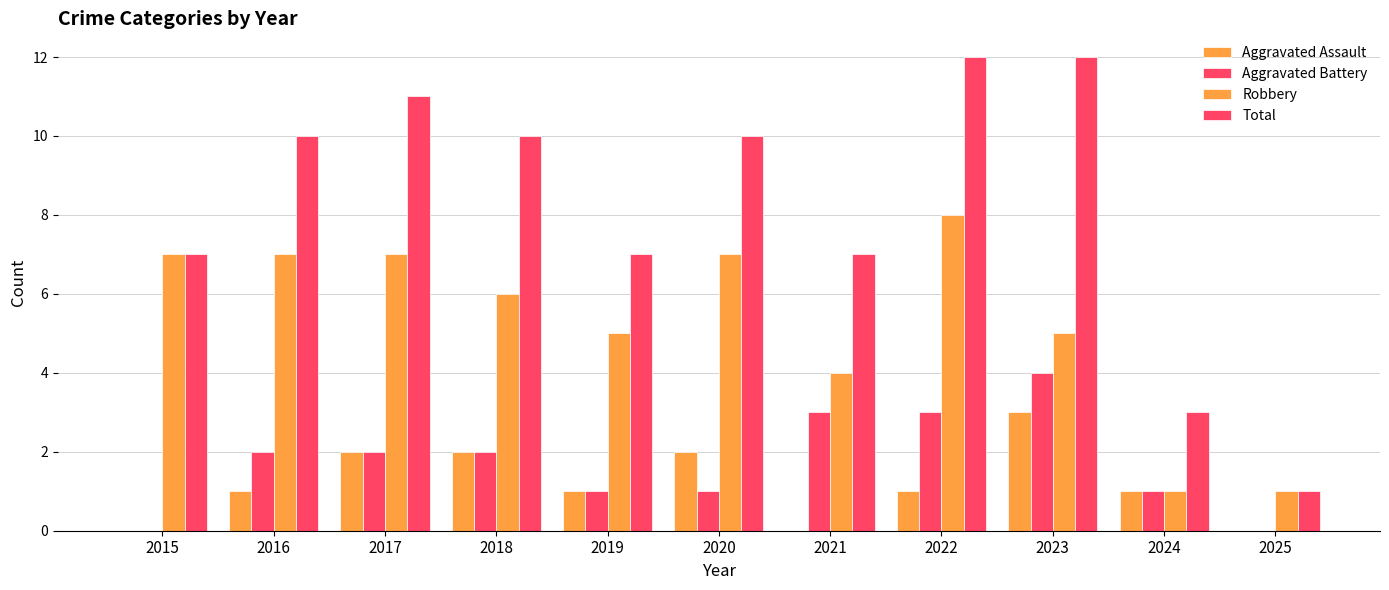

Count the number of categories in the chart.

11